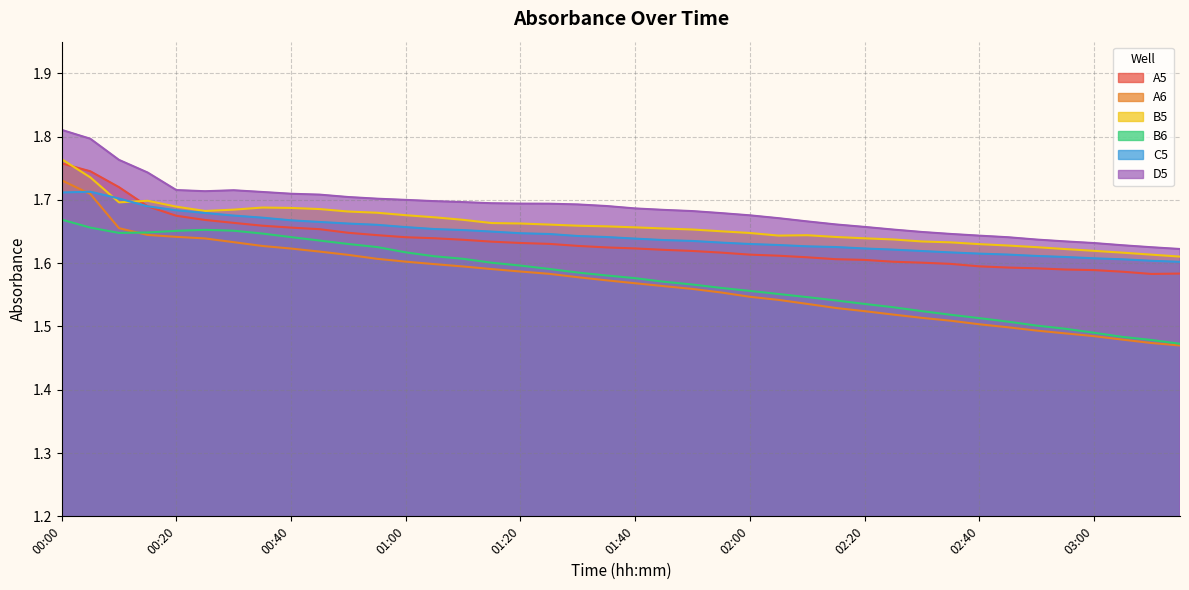

Does the chart display data point markers on the line(s)?

No